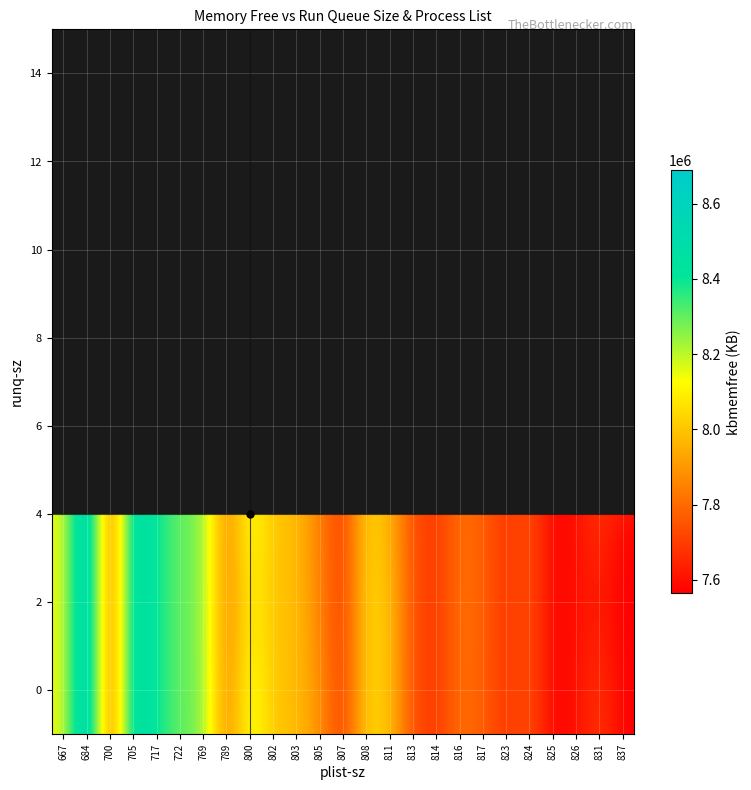

At how many categories does at least one series exceed 8527065?

2